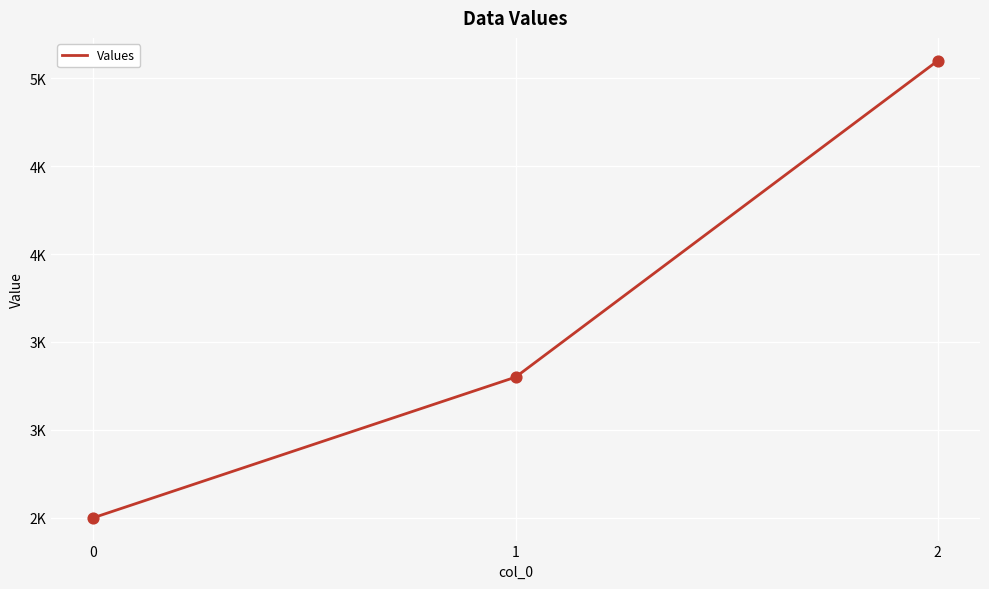

Approximately how many times larger is the value at 1 compared to 0?

1.3